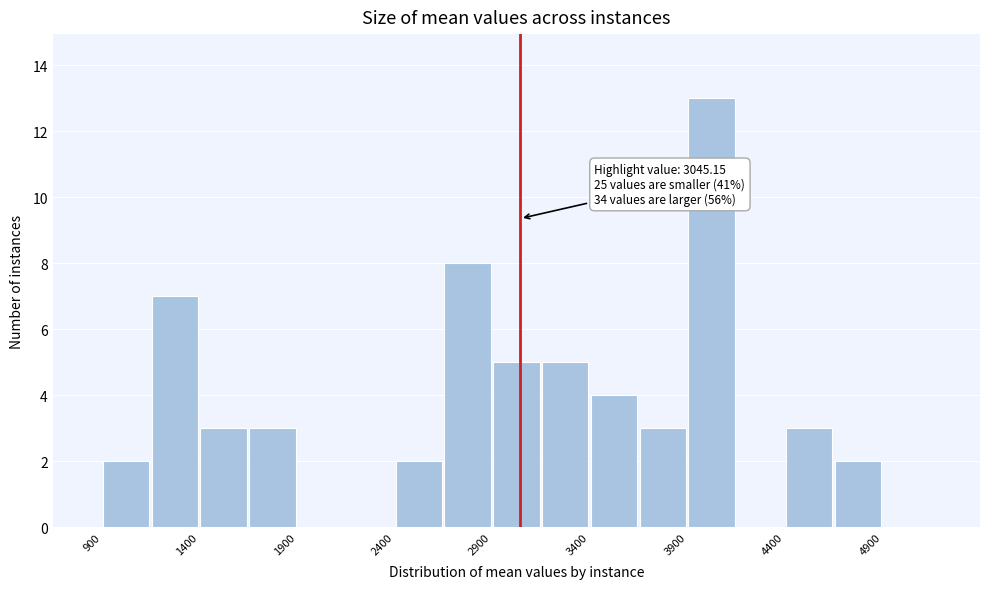

Over which range of the x-axis is the bar tallest?

3900 to 4150